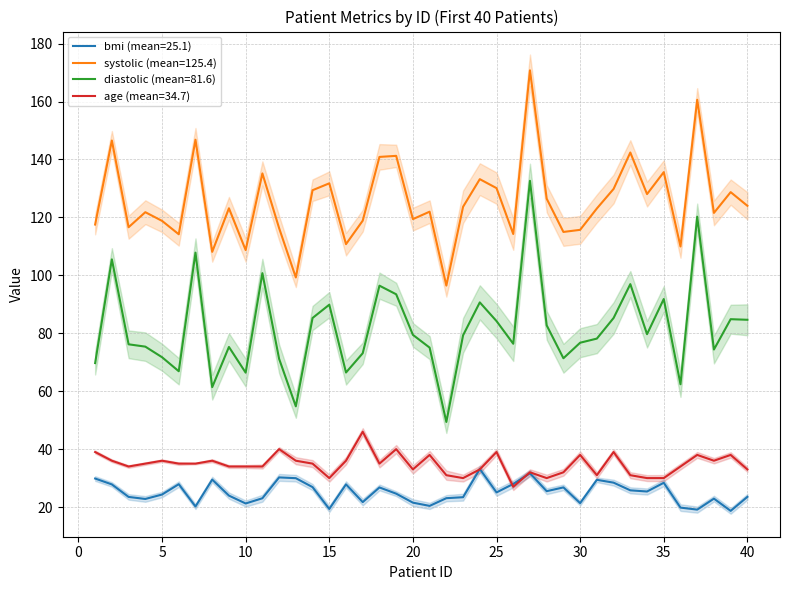

Does the chart have visible grid lines?

Yes